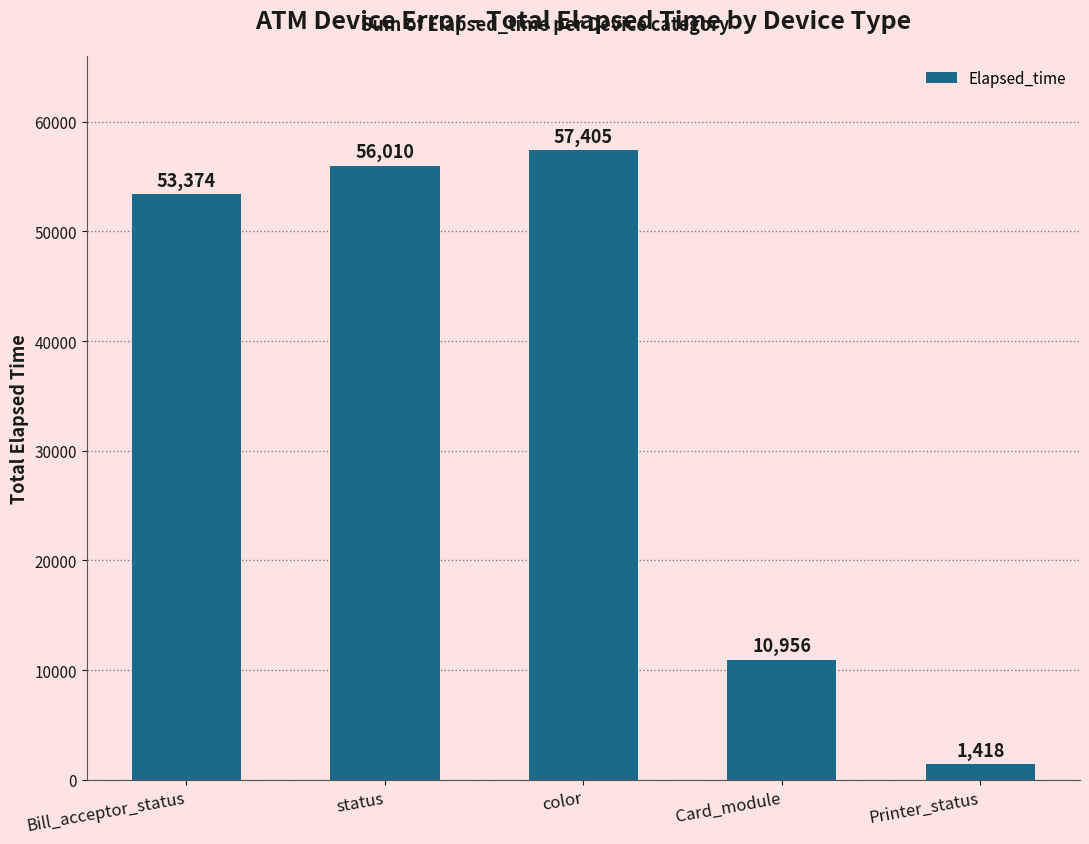

List the labels in order of value, largest first.

color, status, Bill_acceptor_status, Card_module, Printer_status